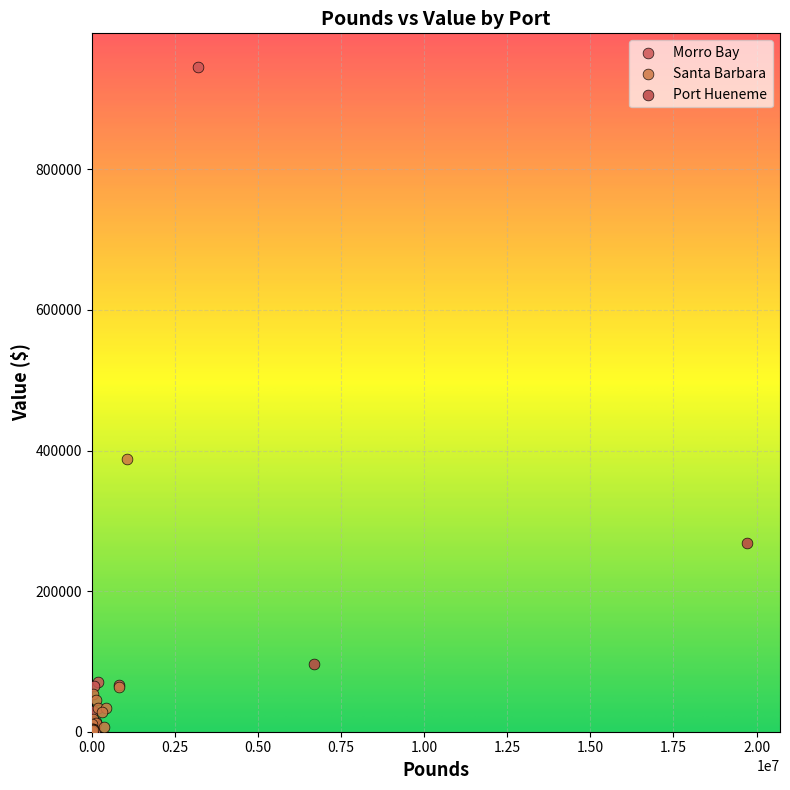

Which series contains the highest Y value?

Morro Bay